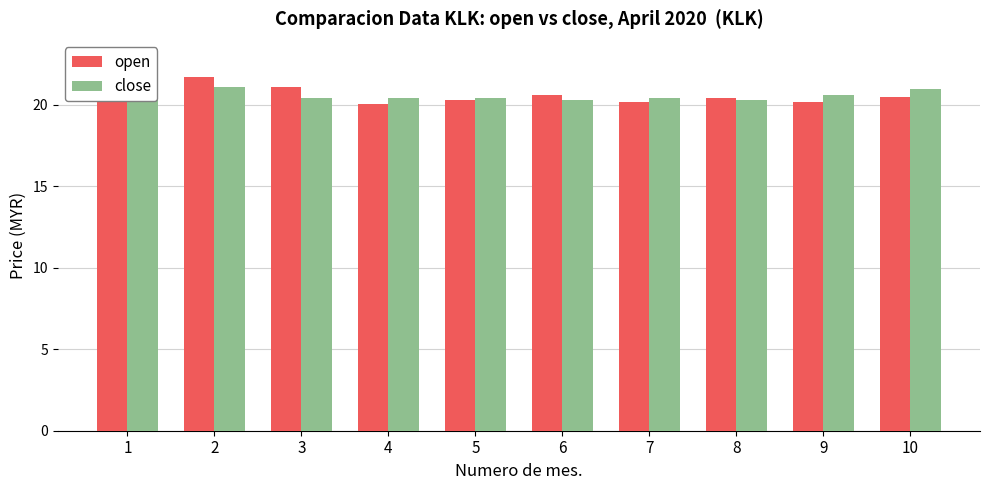

What is the value of the open bar at the 4th from the left?

20.1